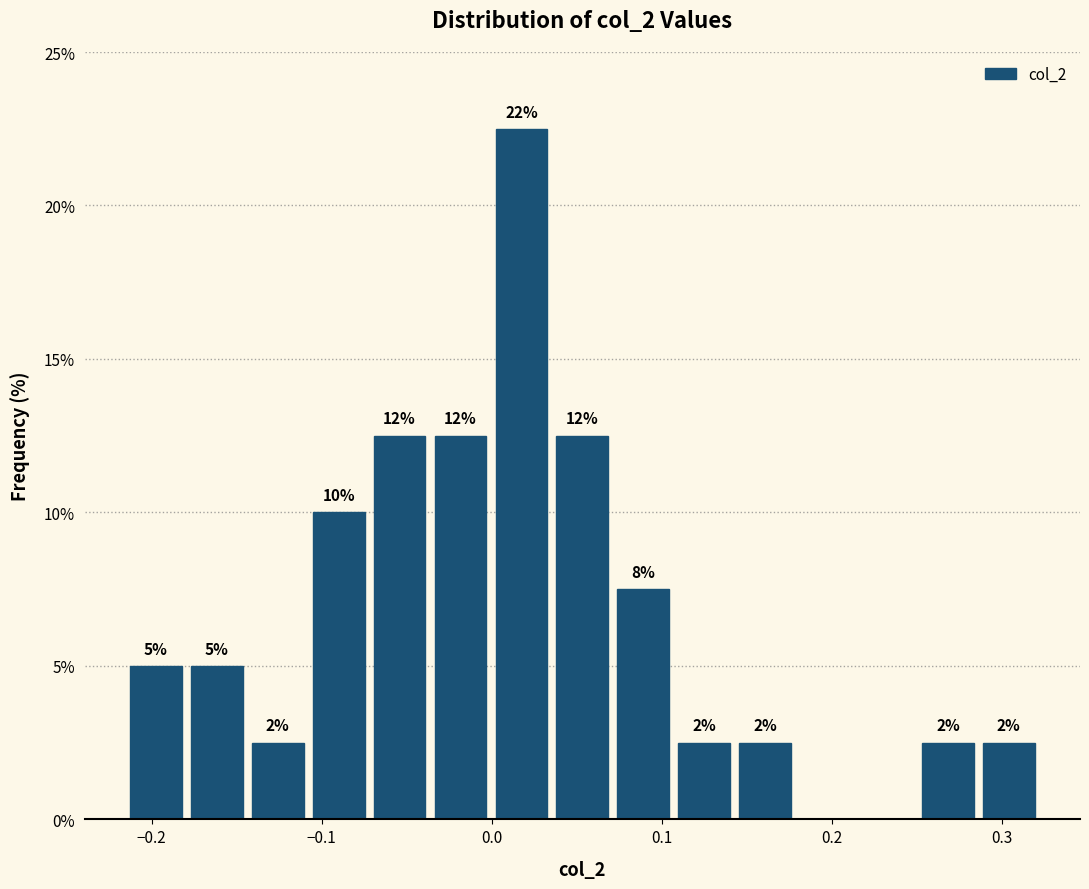

Read against the x-axis, roughly where is the centre of the tallest bar?

0.02